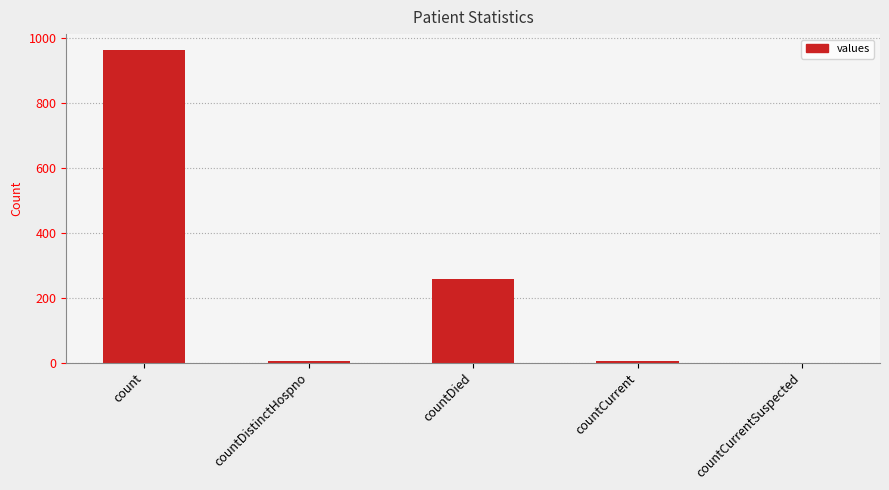

Is it true that the value at countCurrent is 6?

True